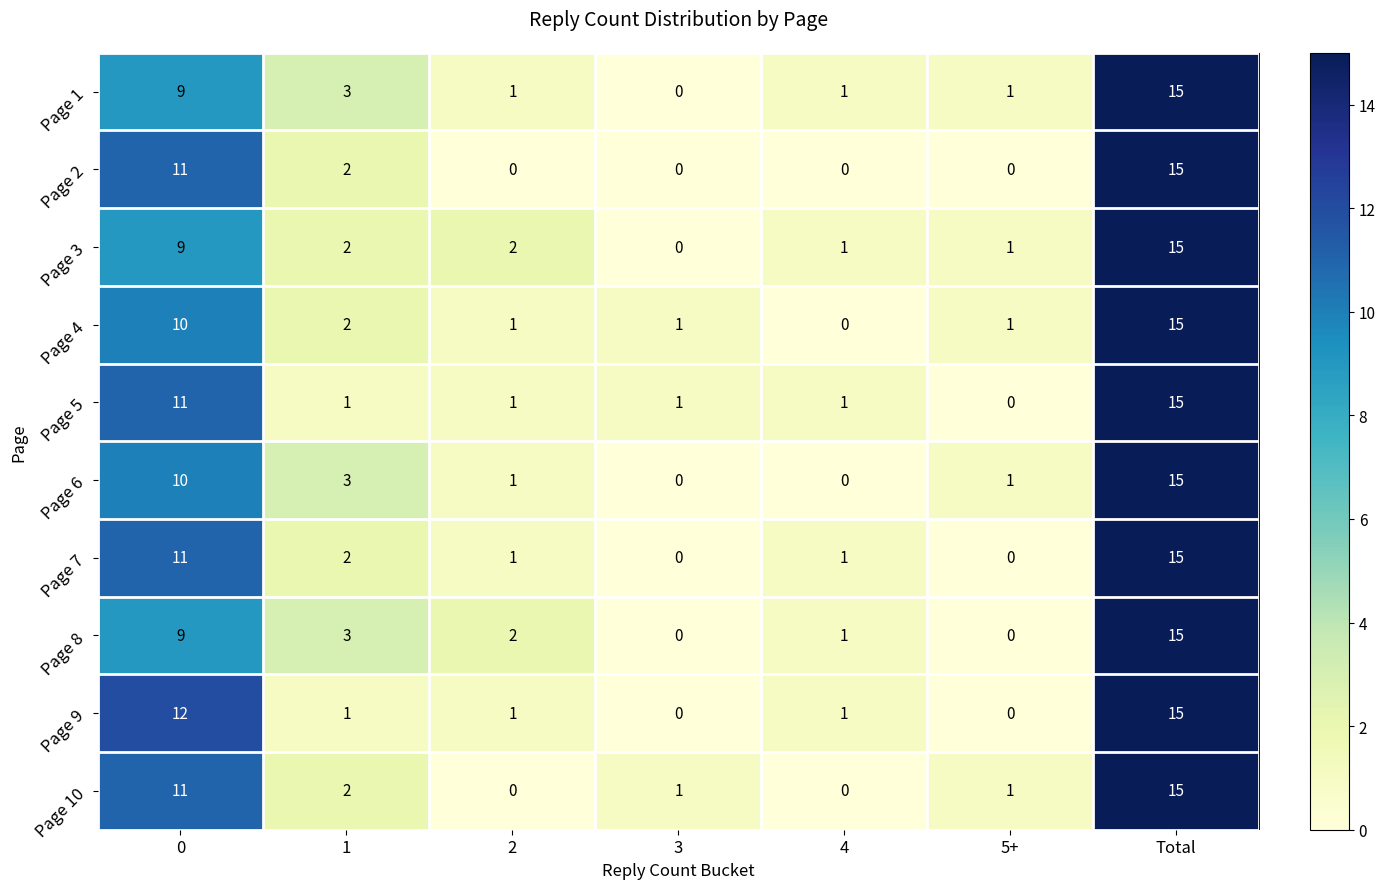

What is the average value of the Page 9 series?

4